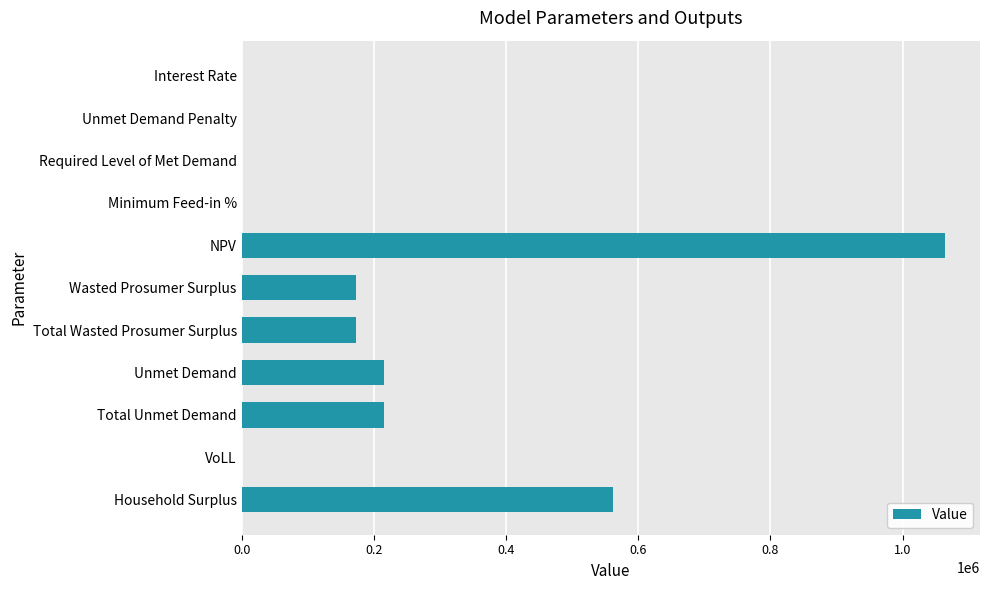

What is the sum of all values?

2401194.4